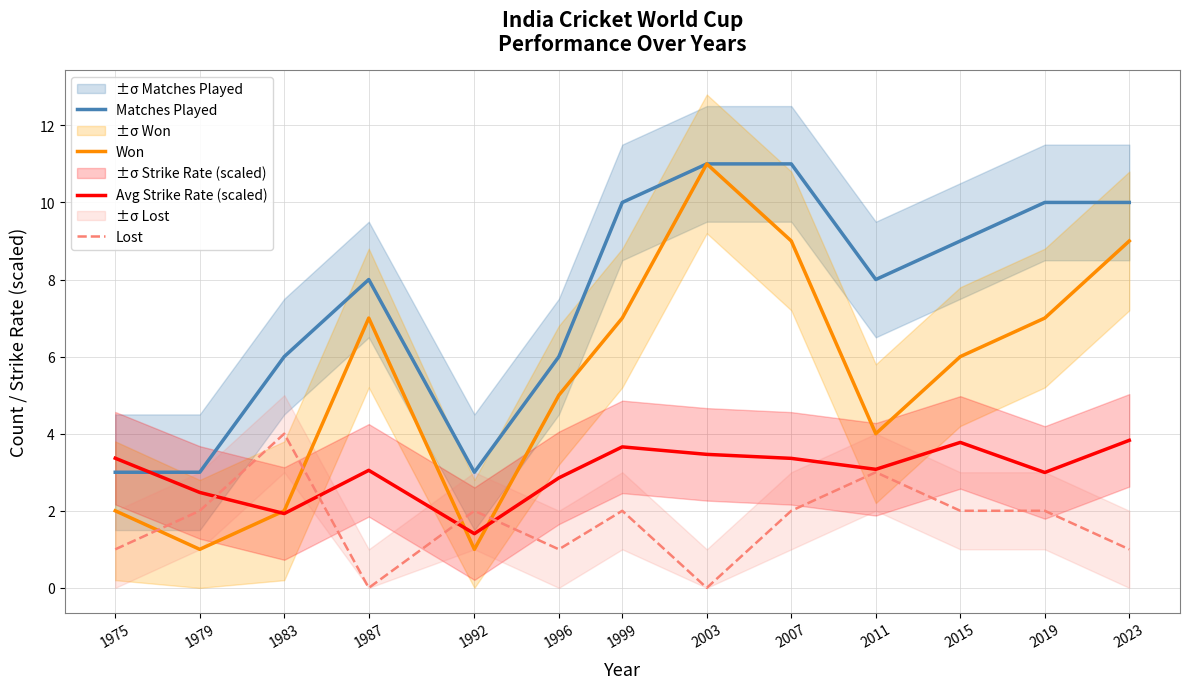

Where is the first local minimum for Lost?

1987